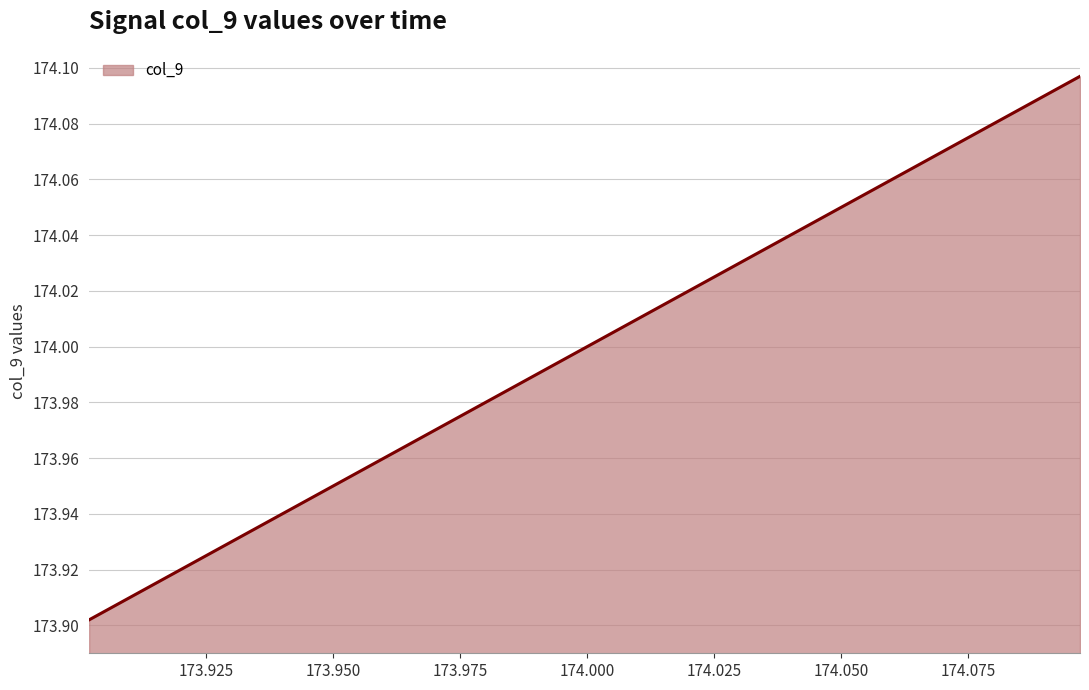

How many distinct data groups are displayed?

1